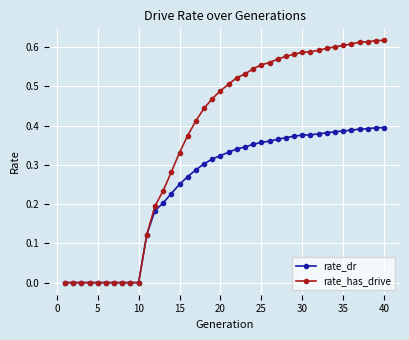

How many series are shown in this chart?

2